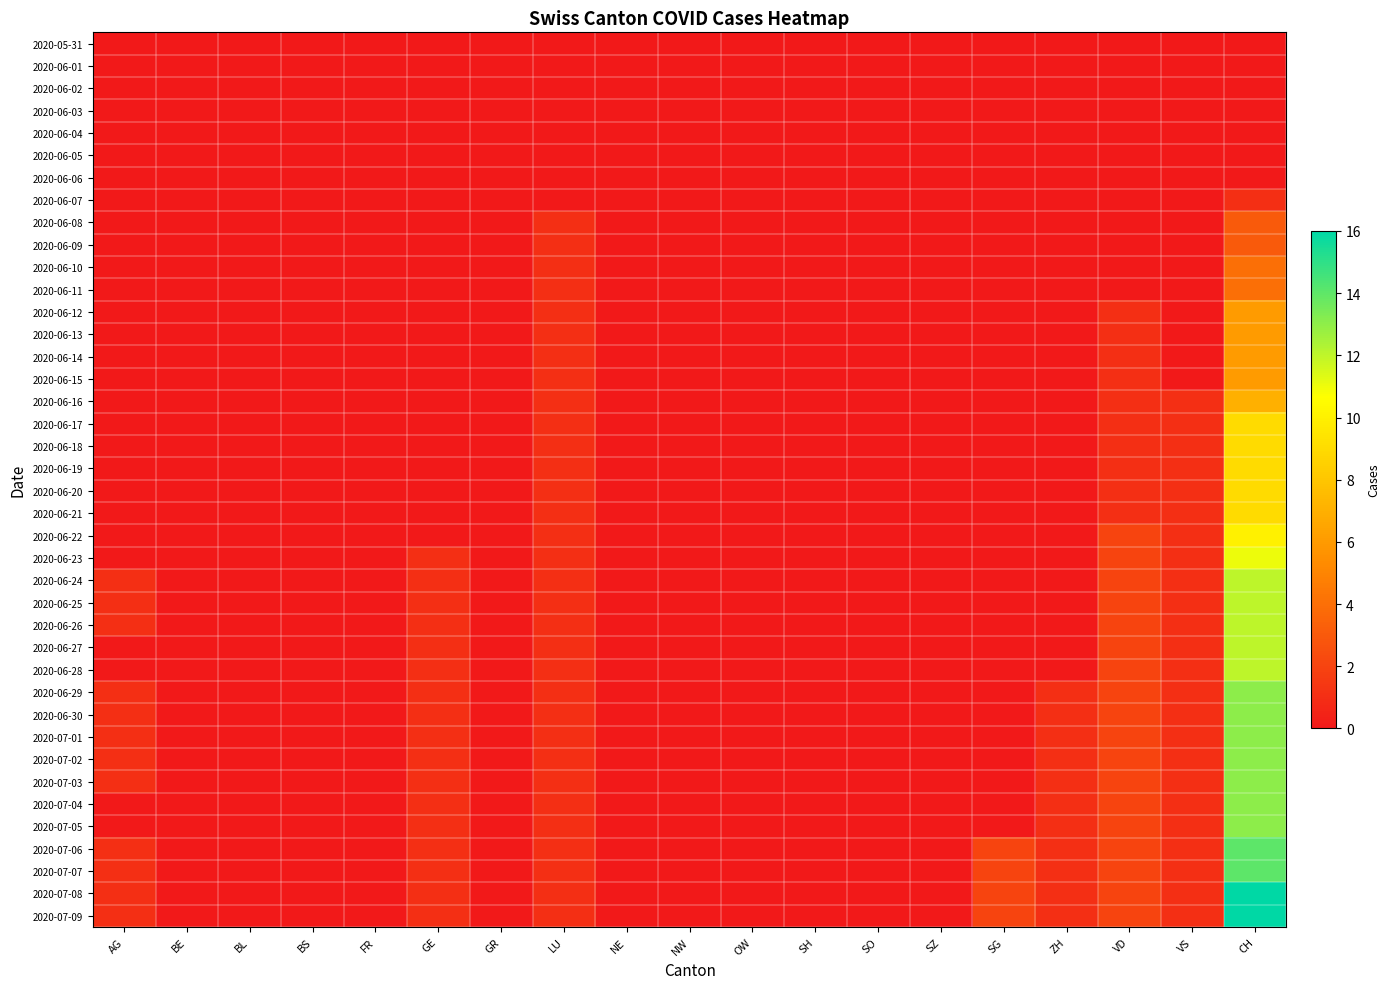

At LU, list the series in order from smallest to largest.

2020-05-31, 2020-06-01, 2020-06-02, 2020-06-03, 2020-06-04, 2020-06-05, 2020-06-06, 2020-06-07, 2020-06-08, 2020-06-09, 2020-06-10, 2020-06-11, 2020-06-12, 2020-06-13, 2020-06-14, 2020-06-15, 2020-06-16, 2020-06-17, 2020-06-18, 2020-06-19, 2020-06-20, 2020-06-21, 2020-06-22, 2020-06-23, 2020-06-24, 2020-06-25, 2020-06-26, 2020-06-27, 2020-06-28, 2020-06-29, 2020-06-30, 2020-07-01, 2020-07-02, 2020-07-03, 2020-07-04, 2020-07-05, 2020-07-06, 2020-07-07, 2020-07-08, 2020-07-09